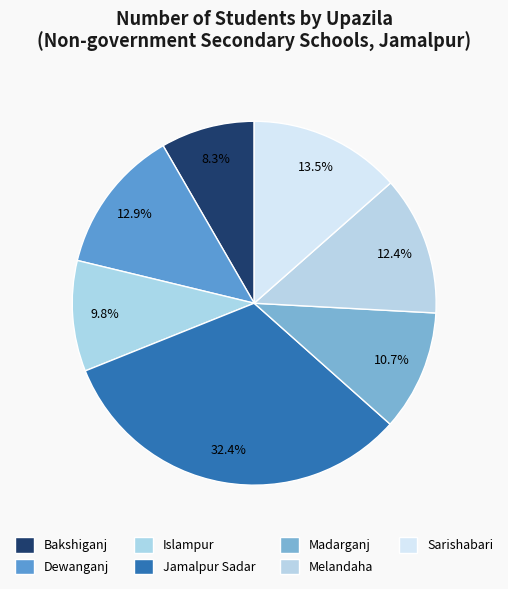

The Madarganj slice represents 11% of the pie. True or false?

True